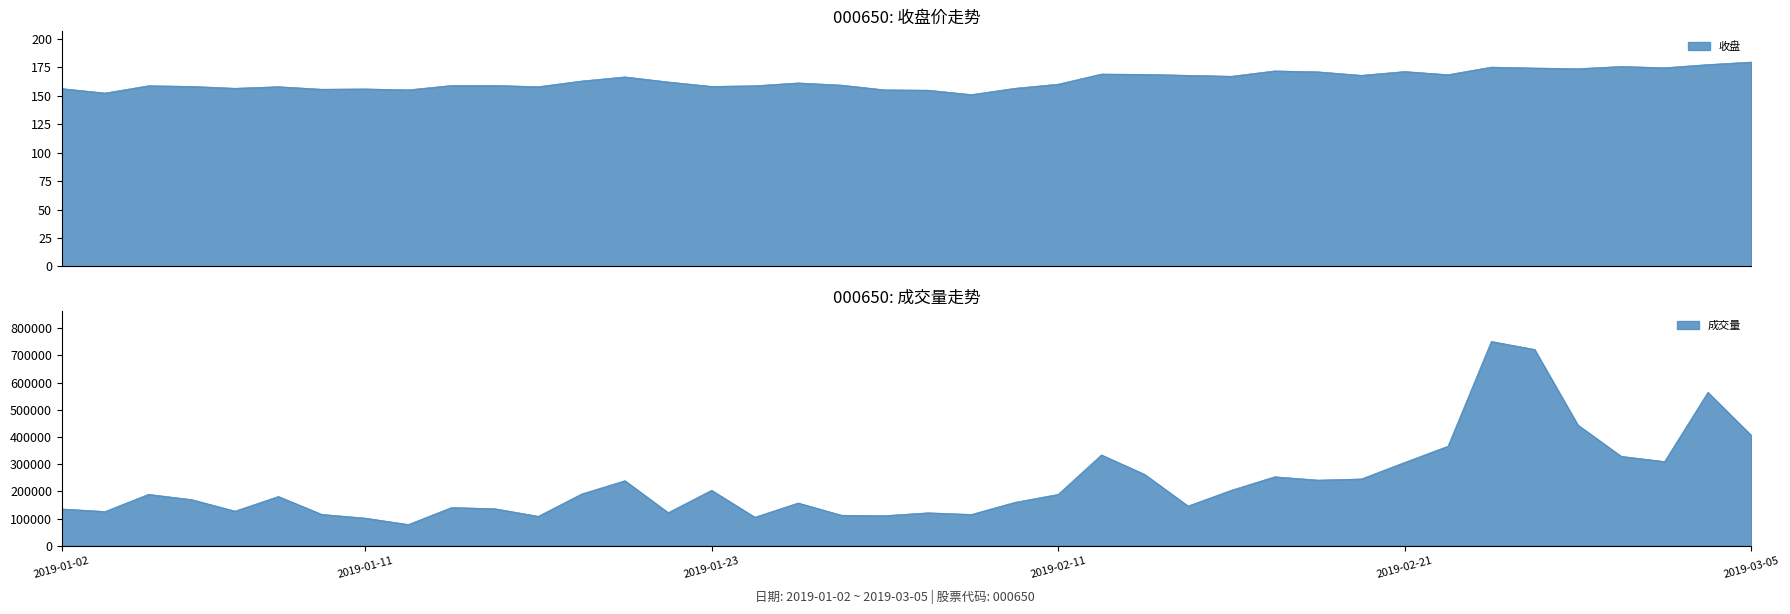

Which label corresponds to the smallest value in the chart?

2019-01-31